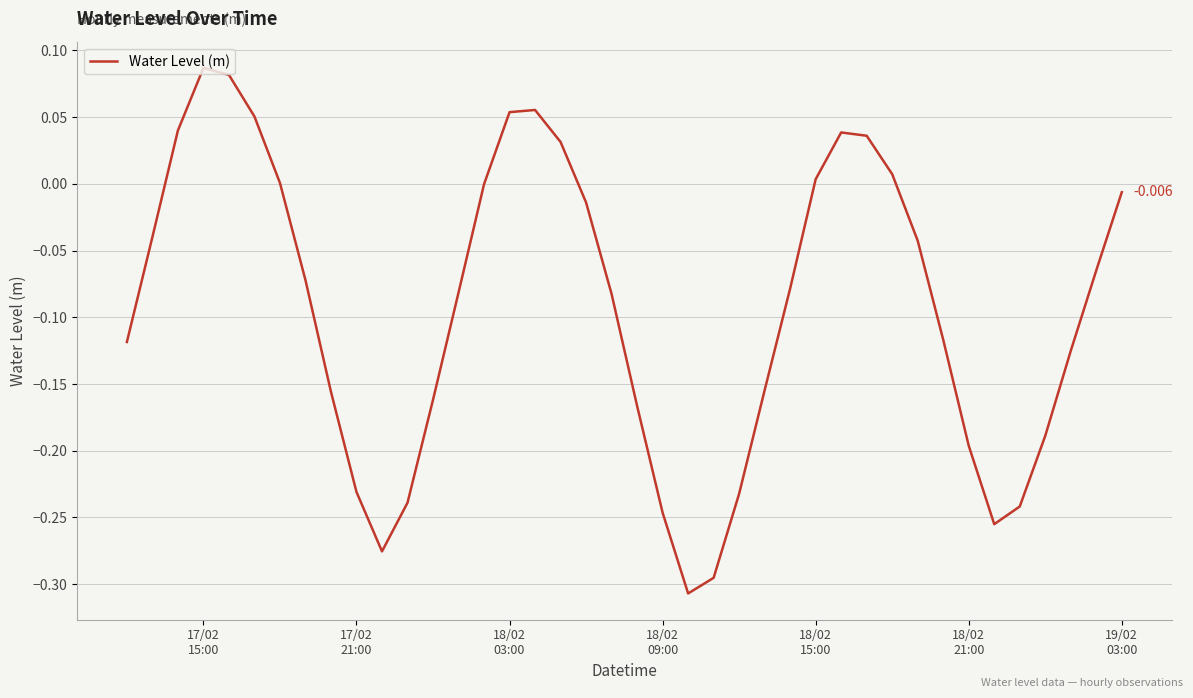

How many interior local peaks (higher than both neighbors) does the data have?

3